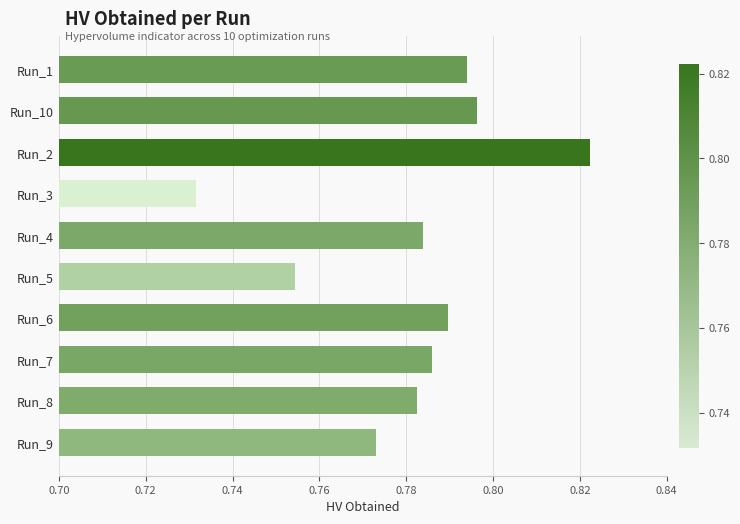

Are the bars horizontal?

Yes